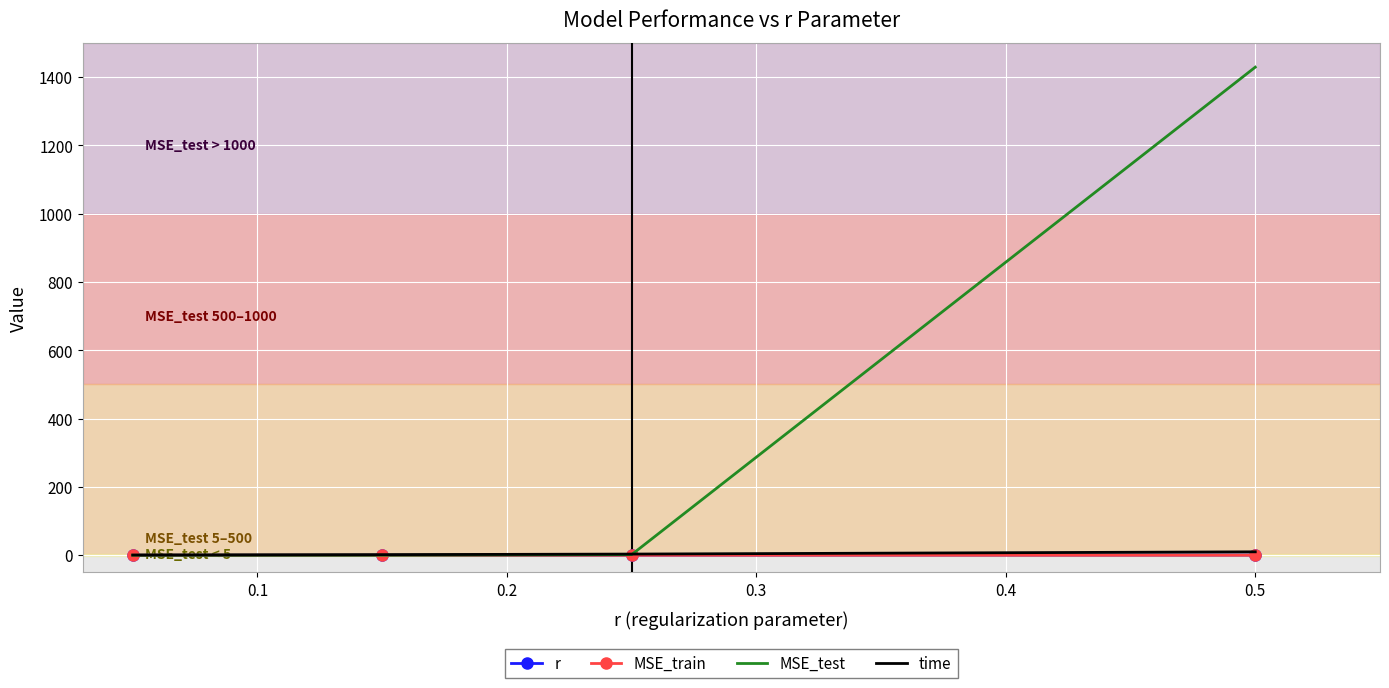

What are all the series names shown in the legend?

r, MSE_train, MSE_test, time